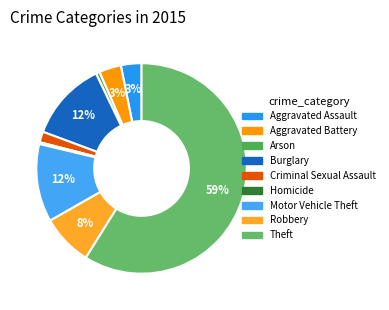

To the nearest percent, what percentage of the pie is Theft?

59%